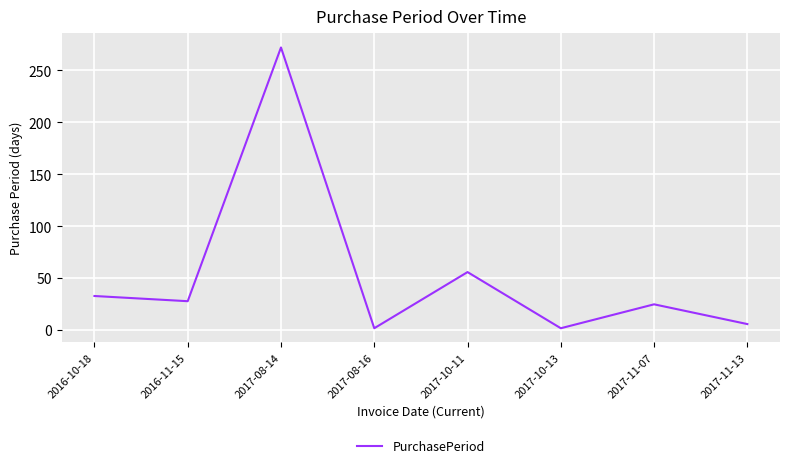

What position from the right is 2017-08-14?

6